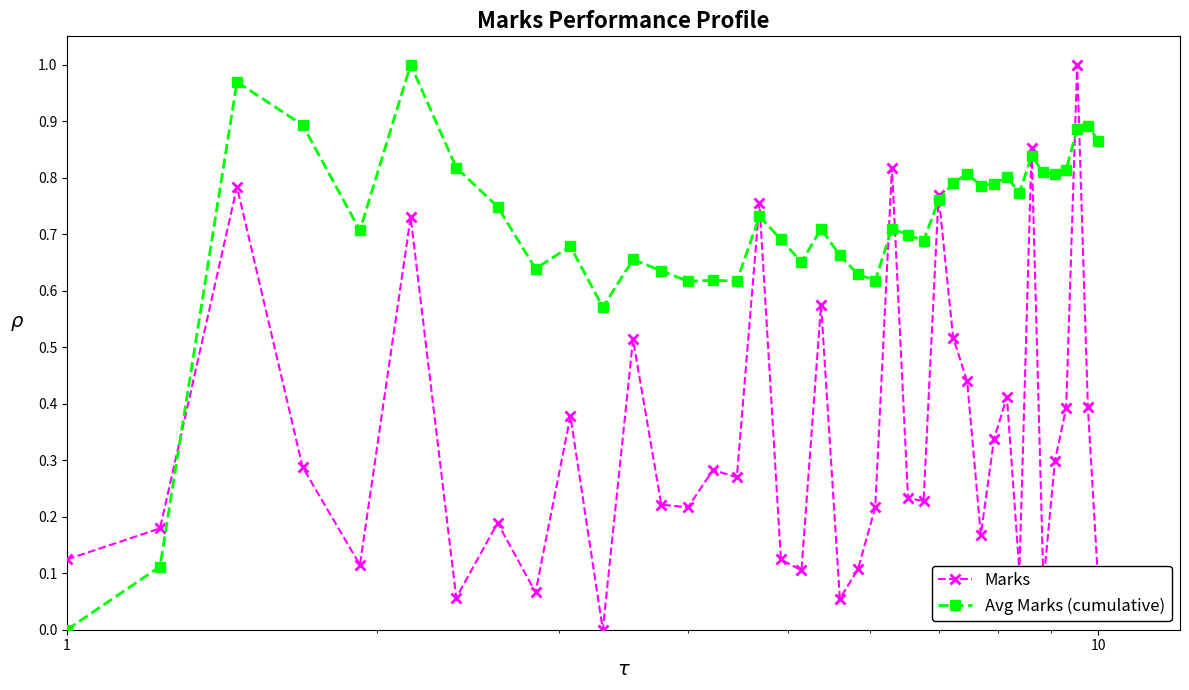

Which series has the largest total across all categories?

Avg Marks (cumulative)